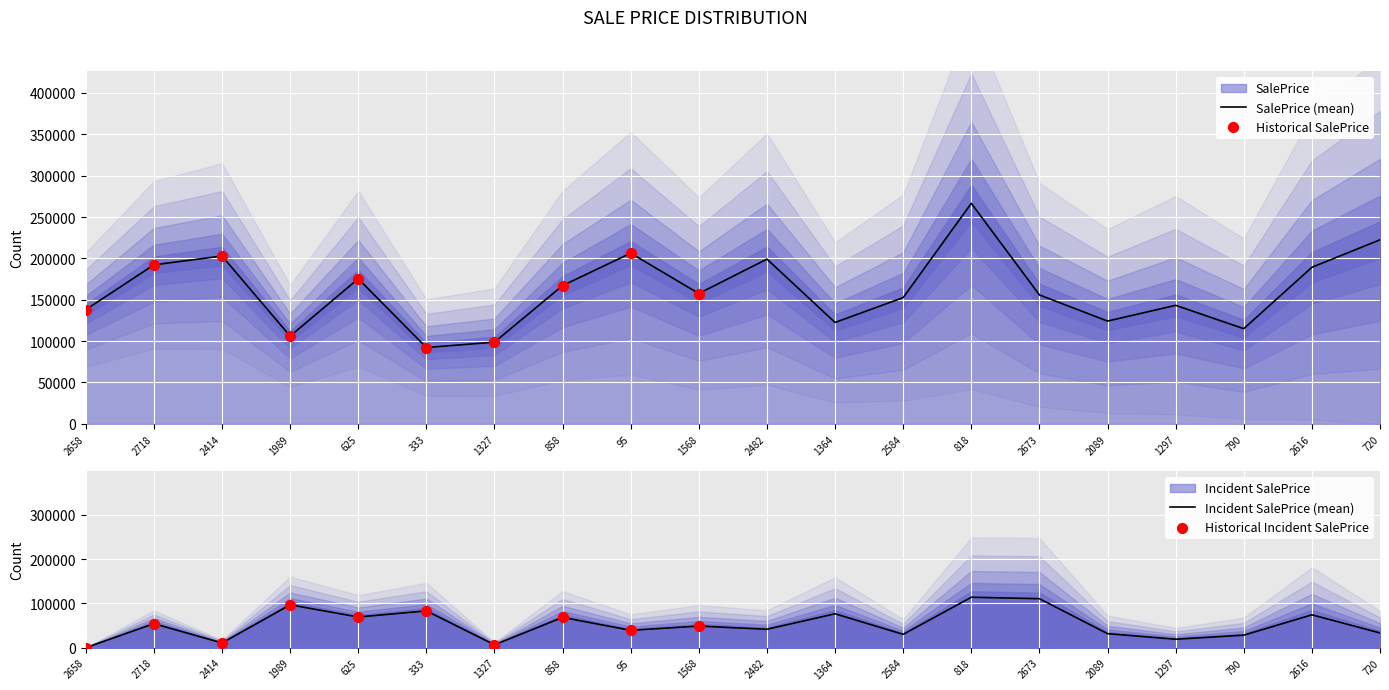

Approximately how many times larger is the value at 2616 compared to 720?

0.9